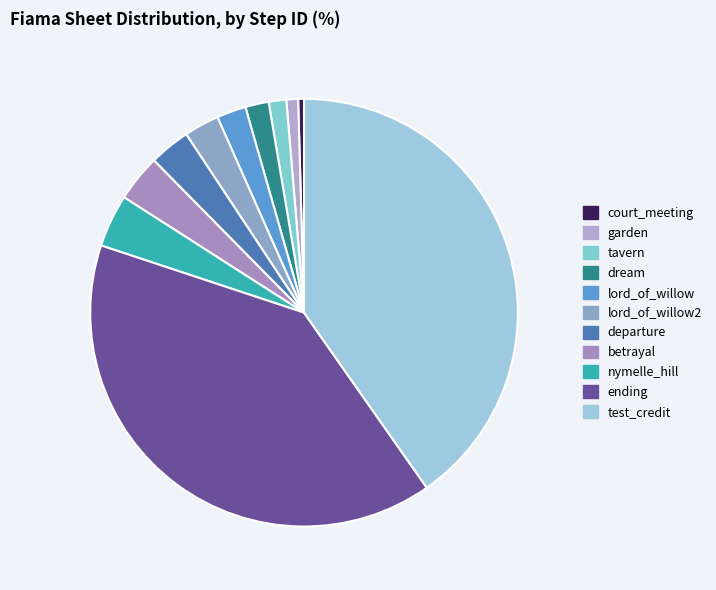

True or false: ending accounts for 29% of the total.

False